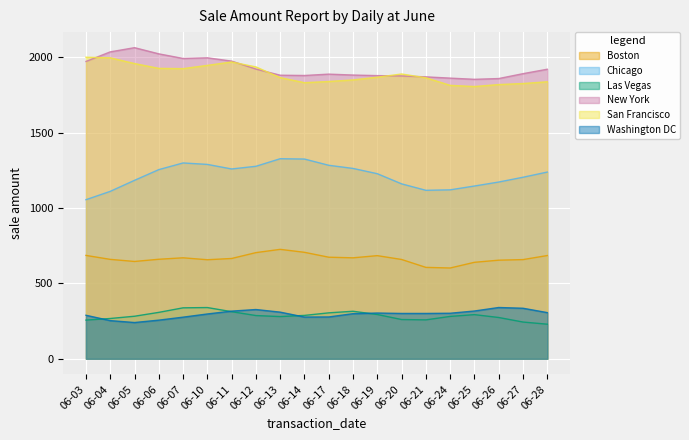

Which series changed the most between 06-14 and 06-24?

Chicago